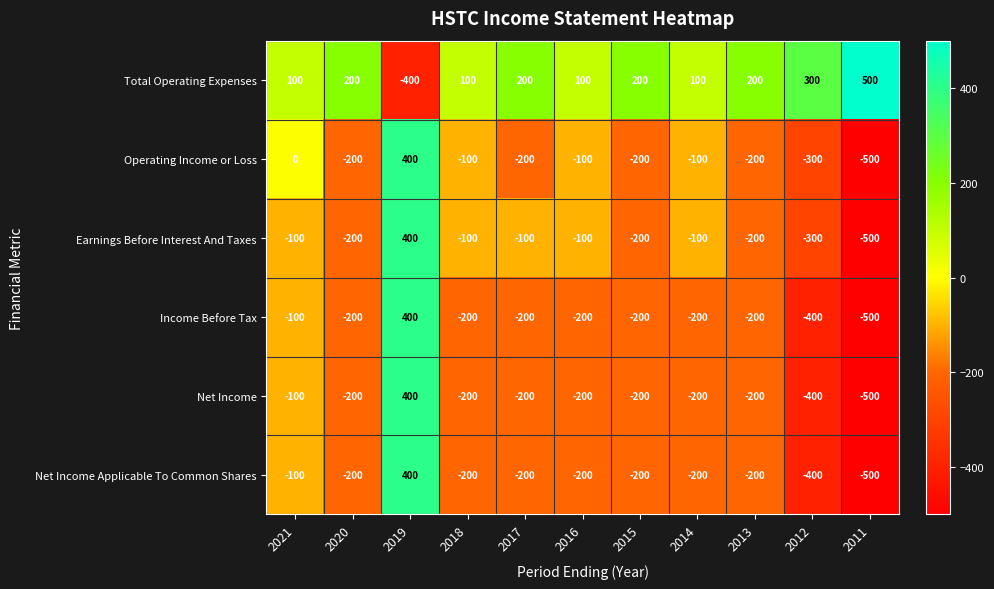

What is the smallest value displayed?

-500